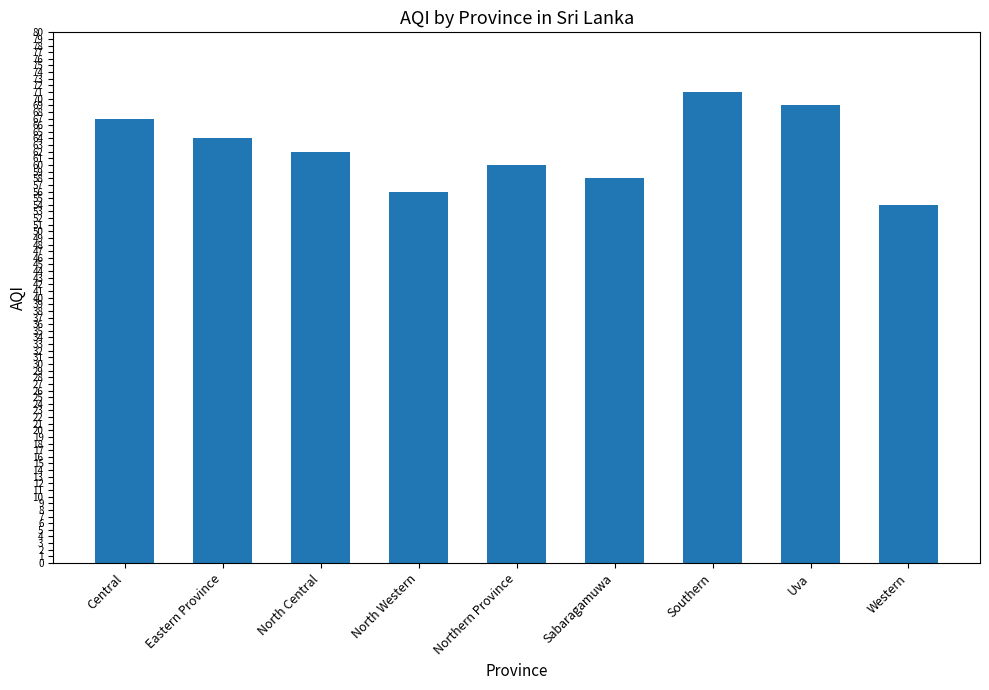

What is the label of the 8th bar from the left?

Uva